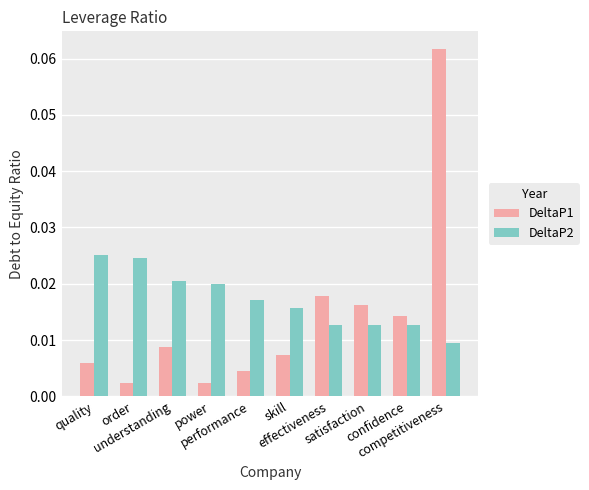

How many DeltaP2 values are between 0 and 1?

10